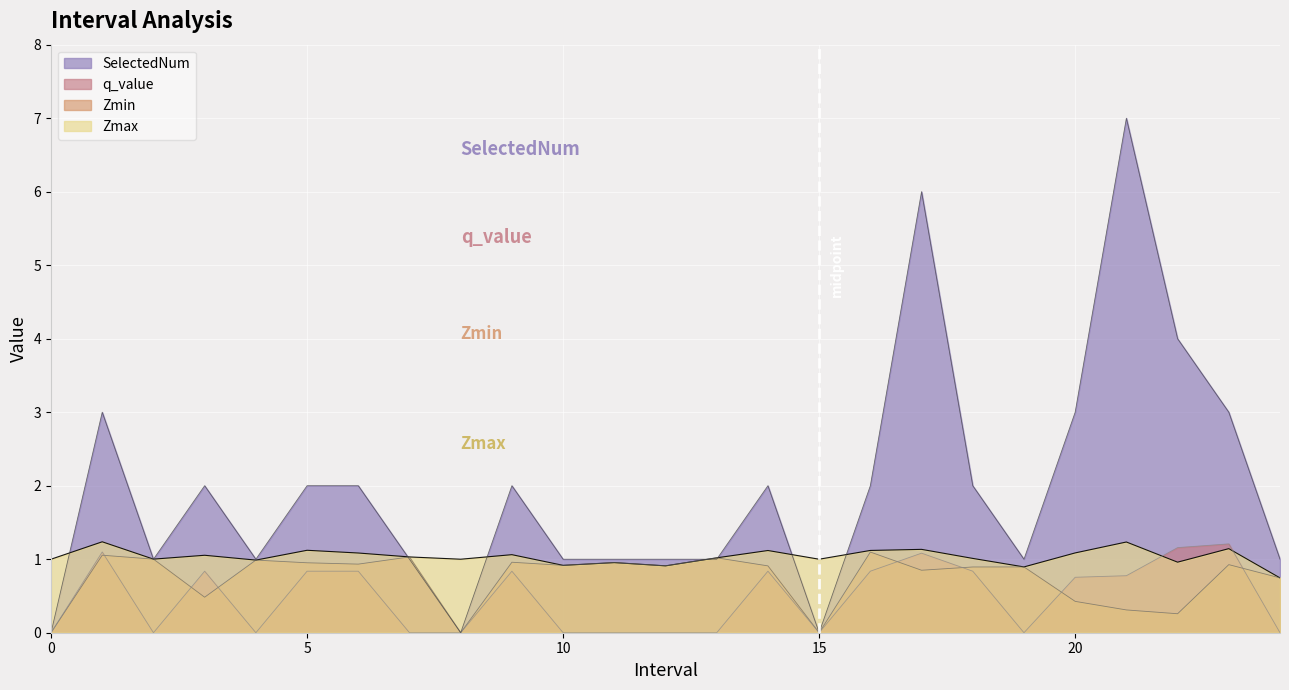

Reading right to left, extract all data points from this chart.

Zmax: 24.0=0.7	23.0=1.1	22.0=1.0	21.0=1.2	20.0=1.1	19.0=0.9	18.0=1.0	17.0=1.1	16.0=1.1	15=1.0	14.0=1.1	13.0=1.0	12.0=0.9	11.0=1.0	10.0=0.9	9.0=1.1	8=1.0	7.0=1.0	6.0=1.1	5.0=1.1	4.0=1.0	3.0=1.1	2.0=1.0	1.0=1.2	0=1.0
Zmin: 24.0=0.7	23.0=0.9	22.0=0.3	21.0=0.3	20.0=0.4	19.0=0.9	18.0=0.9	17.0=0.8	16.0=1.1	15=0.0	14.0=0.9	13.0=1.0	12.0=0.9	11.0=1.0	10.0=0.9	9.0=1.0	8=0.0	7.0=1.0	6.0=0.9	5.0=1.0	4.0=1.0	3.0=0.5	2.0=1.0	1.0=1.1	0=0.0
q_value: 24.0=-0.0	23.0=1.2	22.0=1.2	21.0=0.8	20.0=0.8	19.0=-0.0	18.0=0.8	17.0=1.1	16.0=0.8	15=0.0	14.0=0.8	13.0=-0.0	12.0=-0.0	11.0=-0.0	10.0=-0.0	9.0=0.8	8=0.0	7.0=-0.0	6.0=0.8	5.0=0.8	4.0=-0.0	3.0=0.8	2.0=-0.0	1.0=1.1	0=0.0
SelectedNum: 24.0=1.0	23.0=3.0	22.0=4.0	21.0=7.0	20.0=3.0	19.0=1.0	18.0=2.0	17.0=6.0	16.0=2.0	15=0.0	14.0=2.0	13.0=1.0	12.0=1.0	11.0=1.0	10.0=1.0	9.0=2.0	8=0.0	7.0=1.0	6.0=2.0	5.0=2.0	4.0=1.0	3.0=2.0	2.0=1.0	1.0=3.0	0=0.0